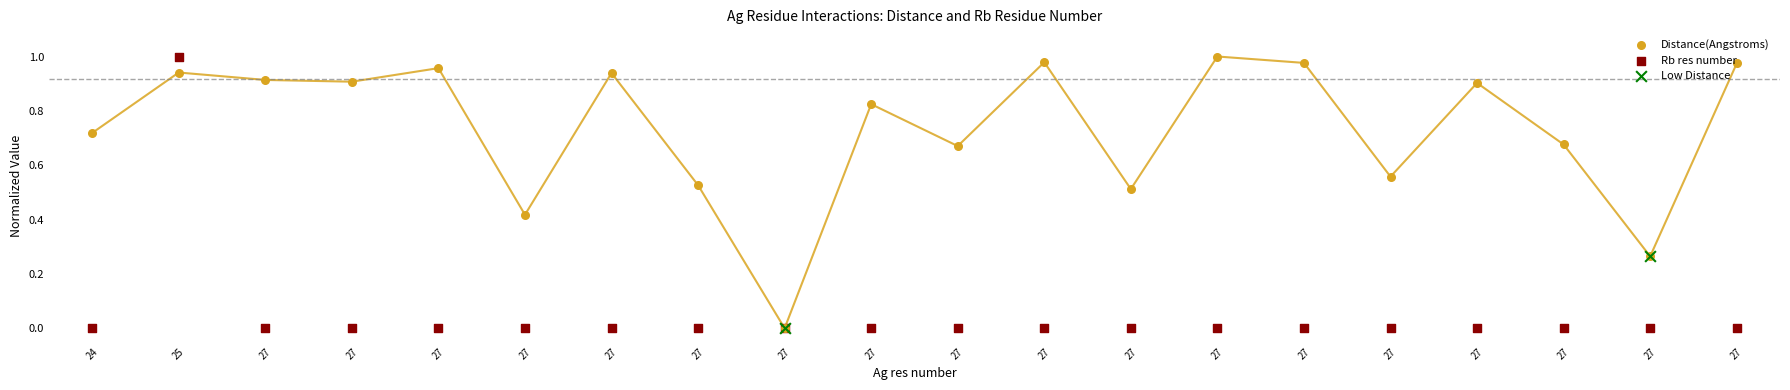

Which series reaches the maximum Y coordinate?

Distance(Angstroms)